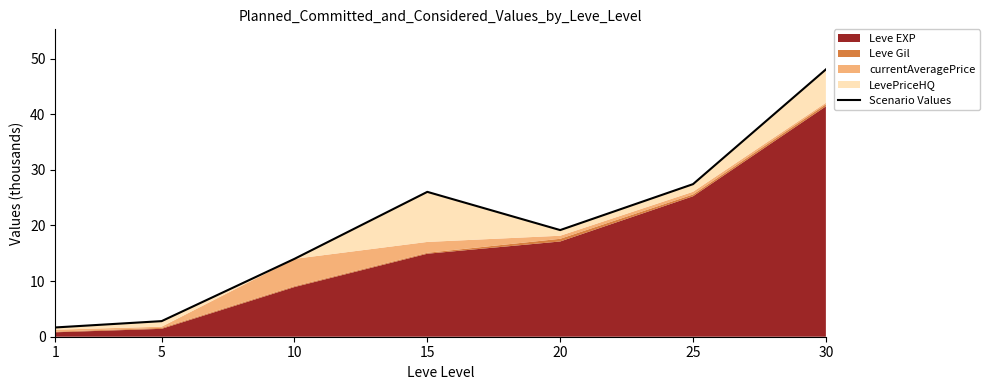

What is the change in value from 10 to 15?

+12.0